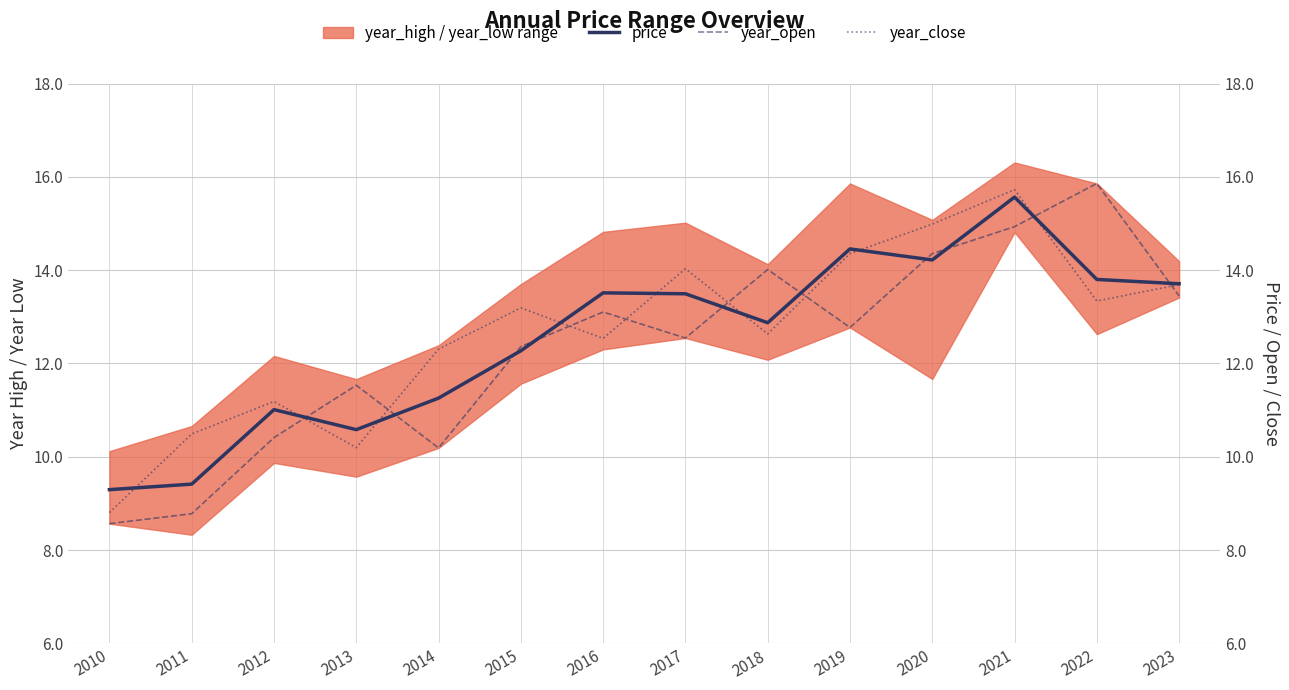

Which category has the highest value across all series?

2022